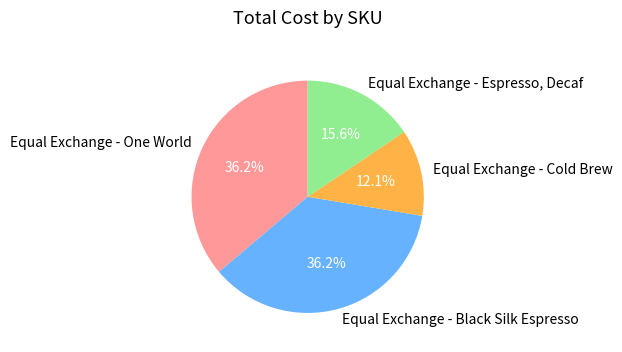

How much of the chart is everything except Equal Exchange - One World?

63.8%